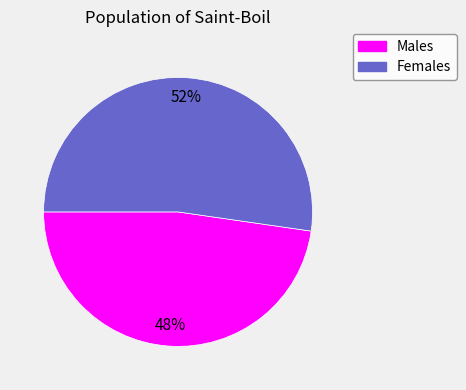

What percentage is the Females slice, to the nearest percent?

52%